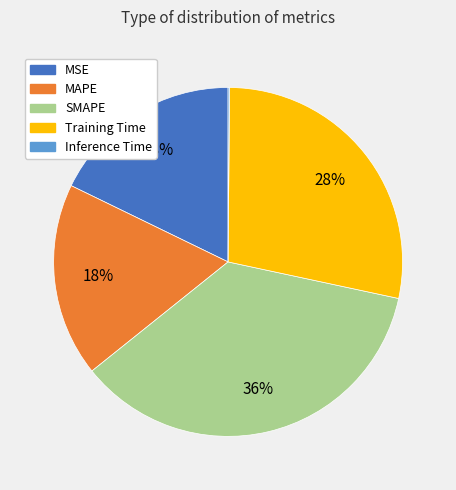

True or false: MSE accounts for 13% of the total.

False